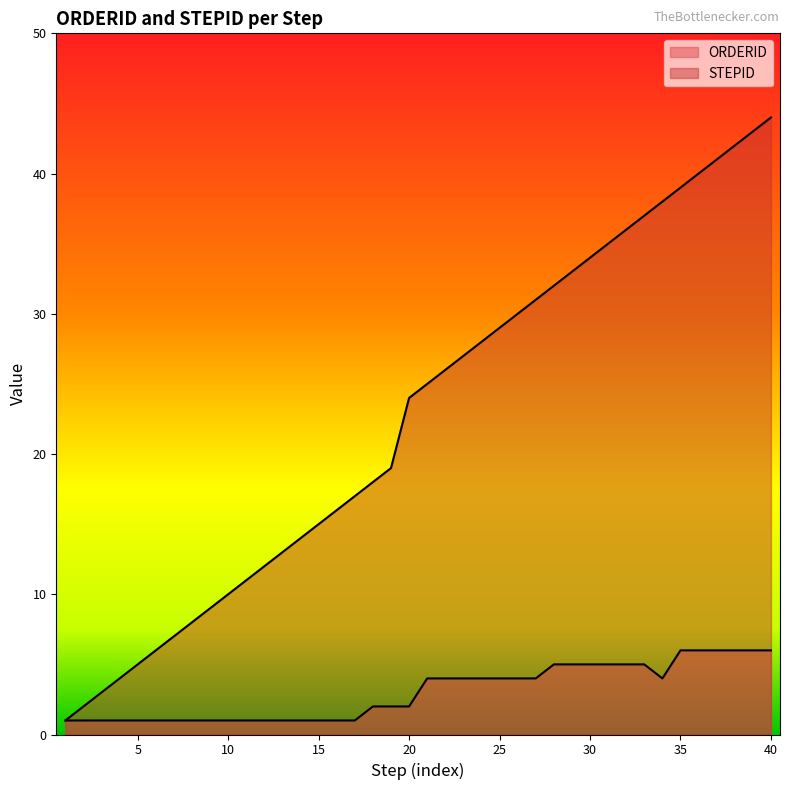

Reading left to right, what are all the values shown in this chart?

ORDERID: 1=1	2=1	3=1	4=1	5=1	6=1	7=1	8=1	9=1	10=1	11=1	12=1	13=1	14=1	15=1	16=1	17=1	18=2	19=2	20=2	21=4	22=4	23=4	24=4	25=4	26=4	27=4	28=5	29=5	30=5	31=5	32=5	33=5	34=4	35=6	36=6	37=6	38=6	39=6	40=6
STEPID: 1=1	2=2	3=3	4=4	5=5	6=6	7=7	8=8	9=9	10=10	11=11	12=12	13=13	14=14	15=15	16=16	17=17	18=18	19=19	20=24	21=25	22=26	23=27	24=28	25=29	26=30	27=31	28=32	29=33	30=34	31=35	32=36	33=37	34=38	35=39	36=40	37=41	38=42	39=43	40=44